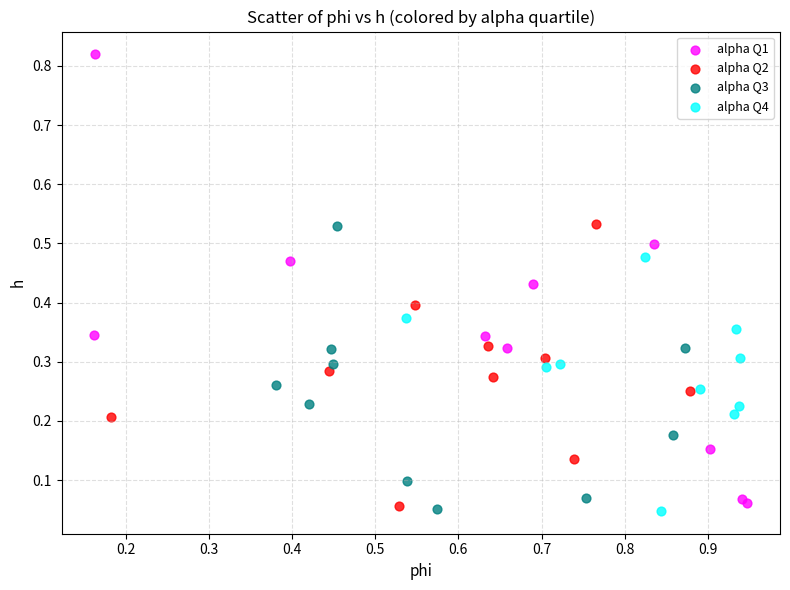

Which series has the largest Y range (max minus min)?

alpha Q1